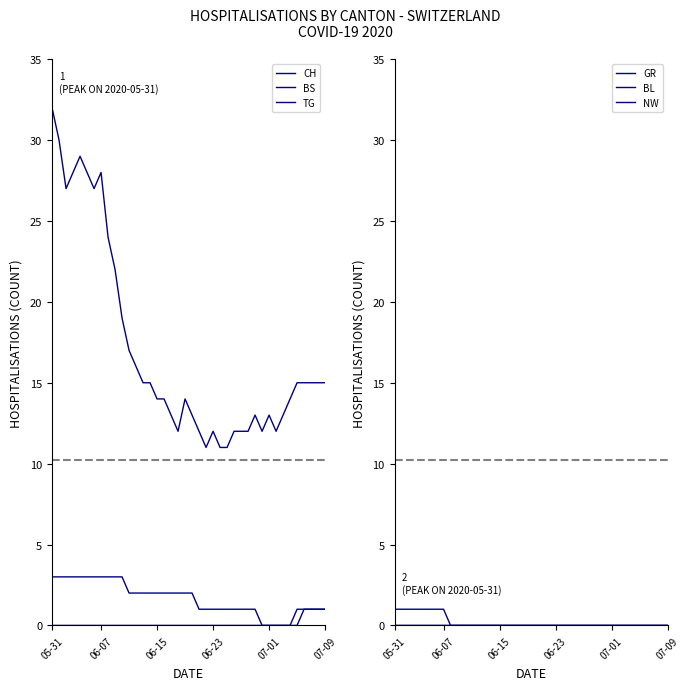

True or false: GR has a value of -1 at 19.

False